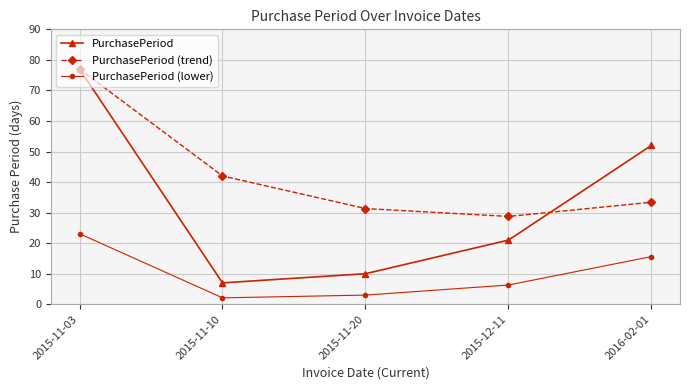

What position from the right is 2015-11-20?

3